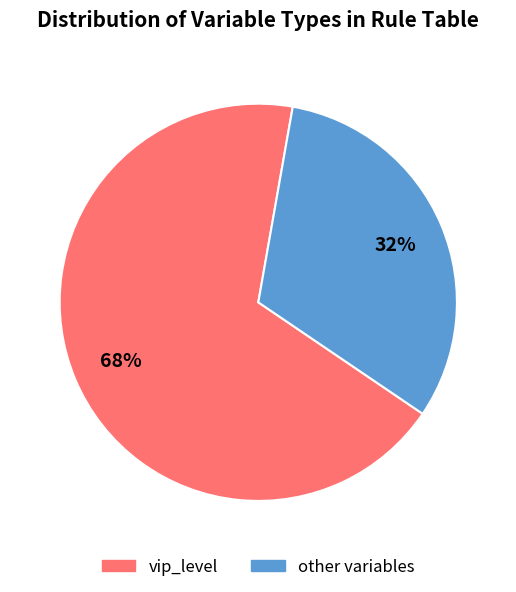

To the nearest percent, what is the average slice percentage?

50%